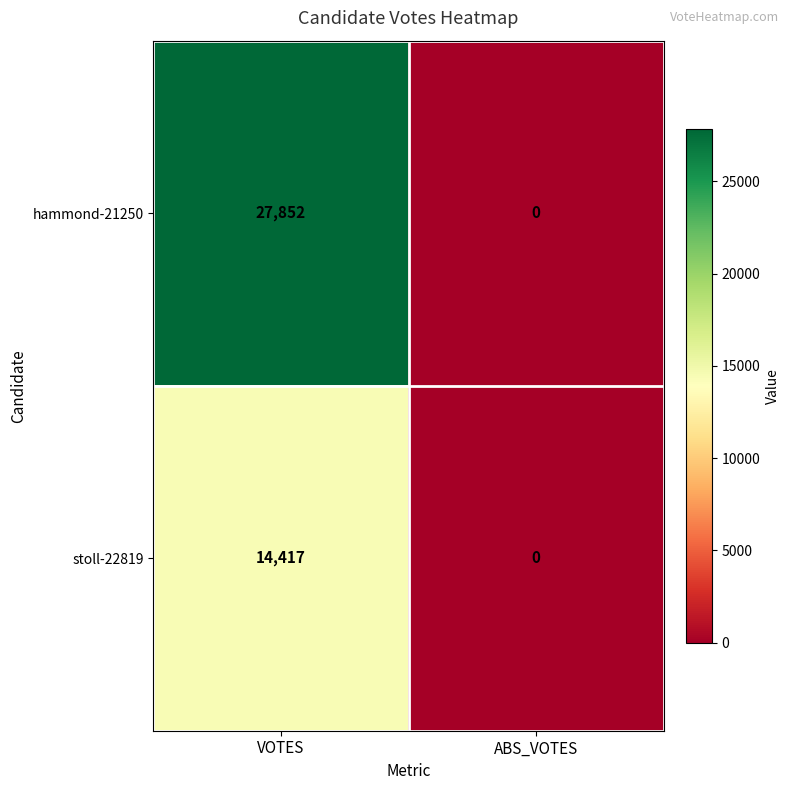

What is the difference between the highest and lowest values at VOTES?

13435